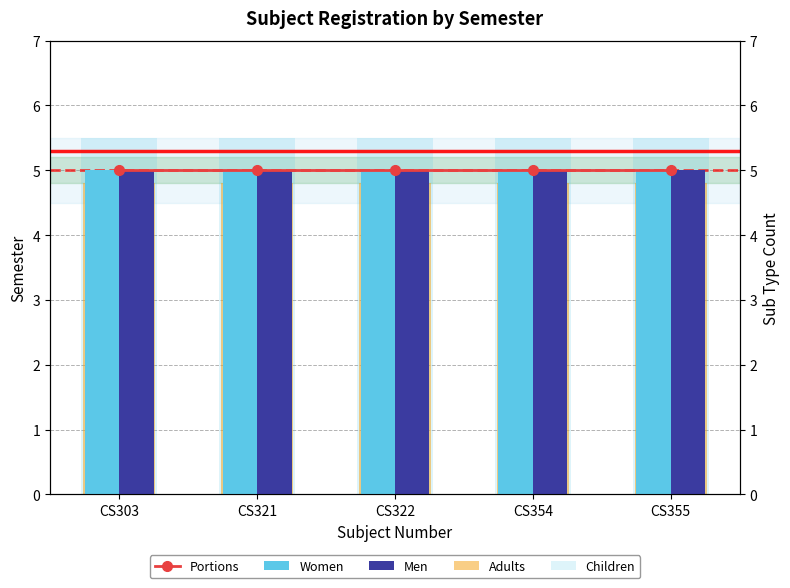

The Women series shows 5.0 at CS355. True or false?

True